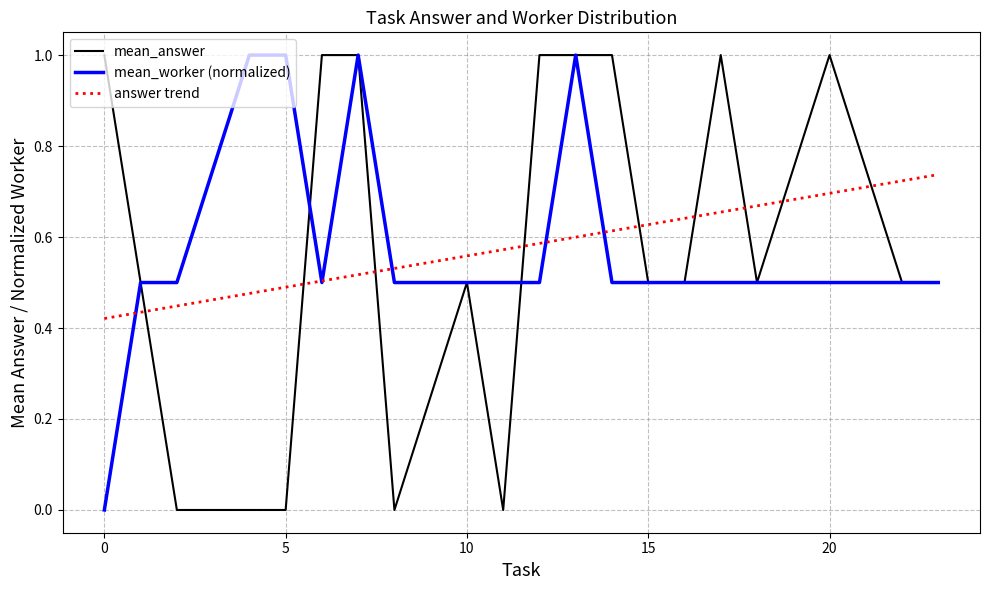

What is the highest value of the mean_answer series?

1.0